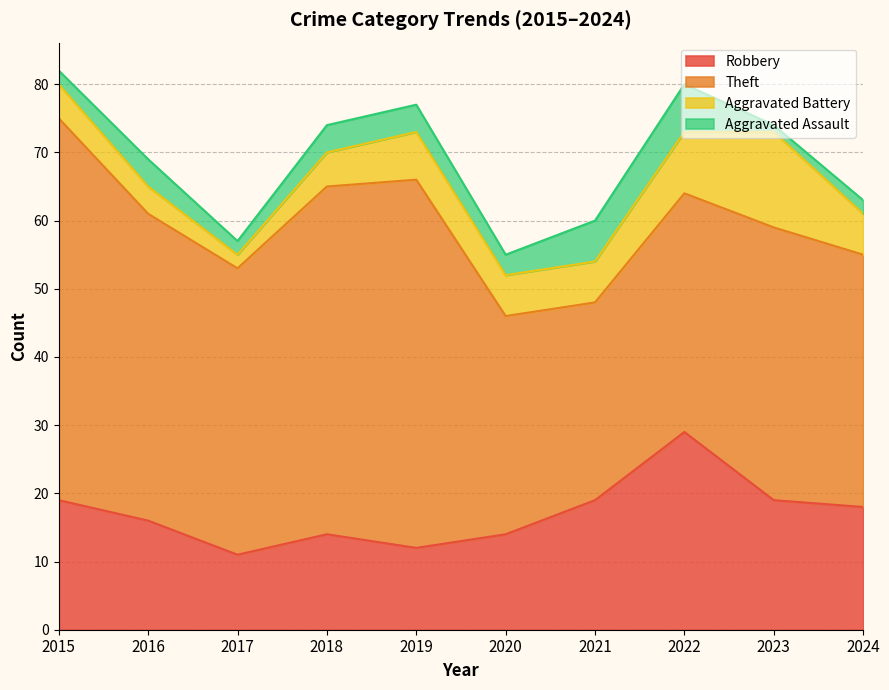

What is the maximum value shown in the chart?

56